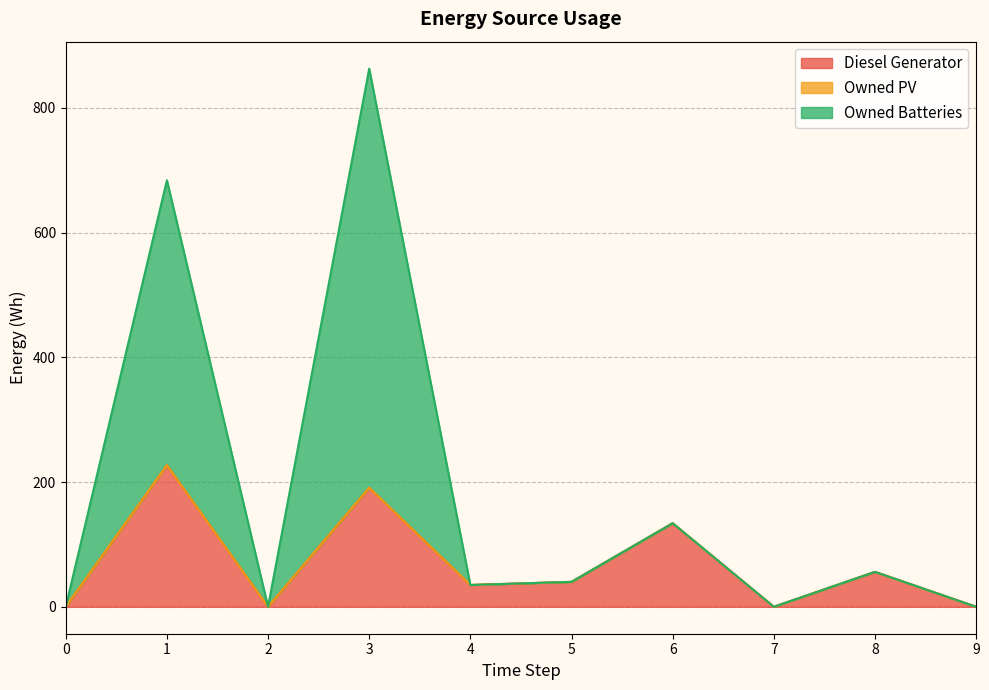

How many values in the Diesel Generator series exceed 39?

5